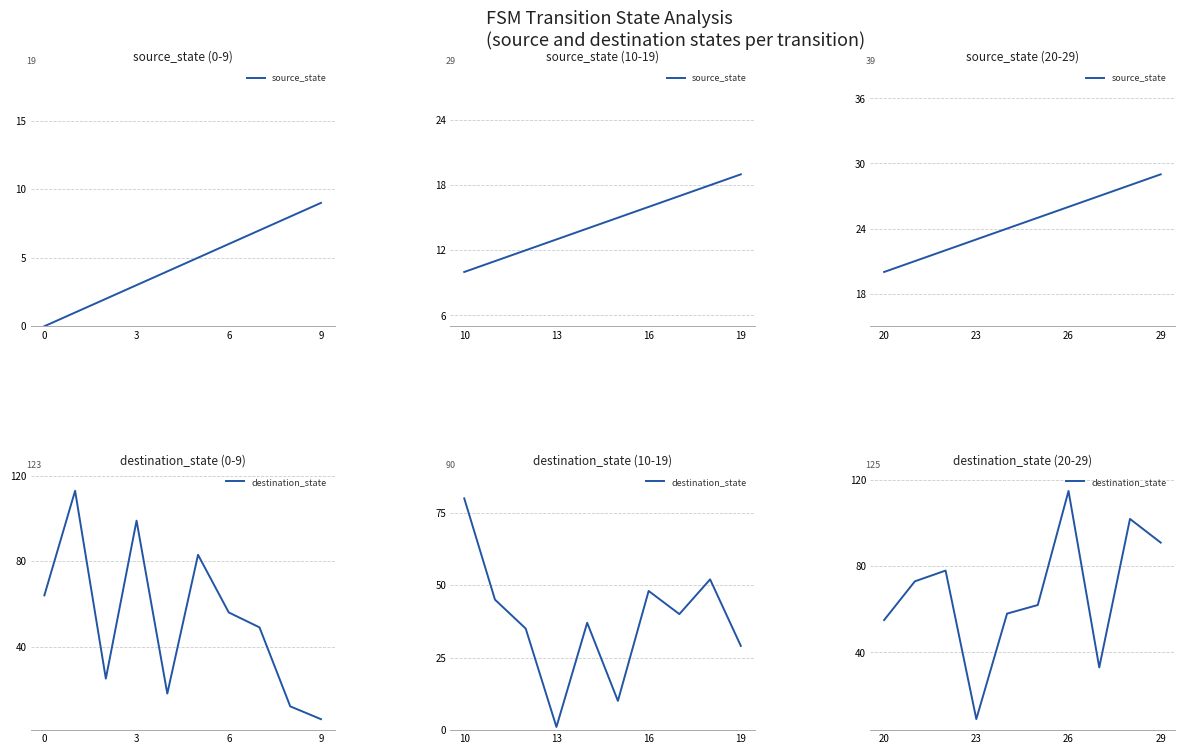

What is the difference between the maximum and minimum values in the destination_state series?

106